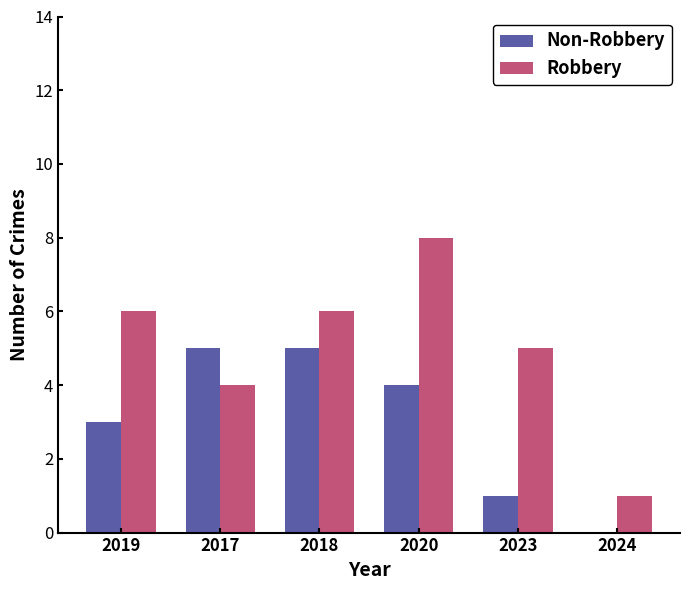

What value does the Non-Robbery series have at 2019?

3